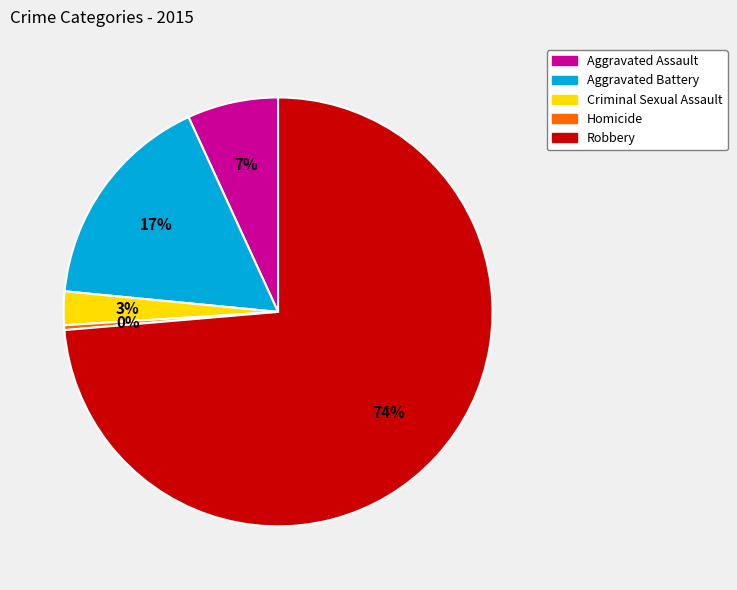

What is the majority slice?

Robbery